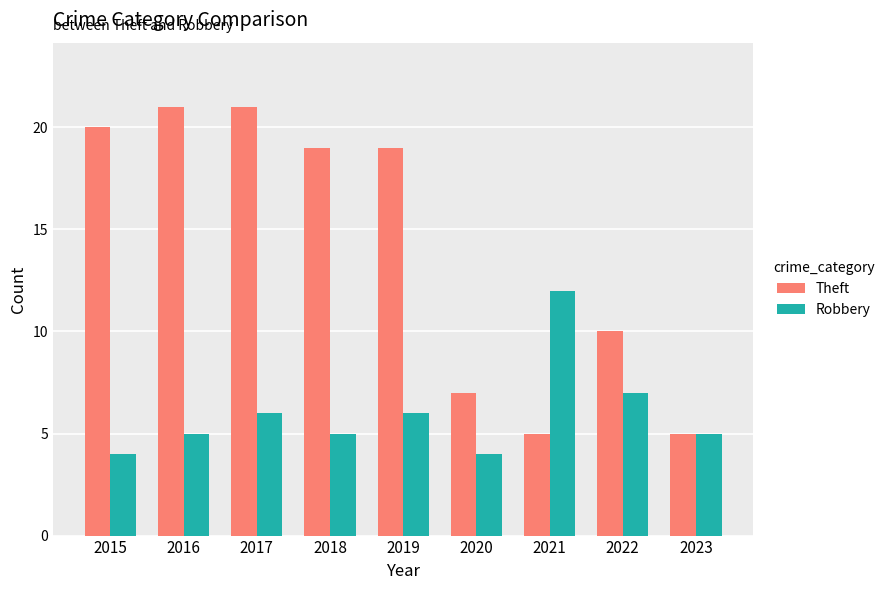

What is the smallest value displayed?

4